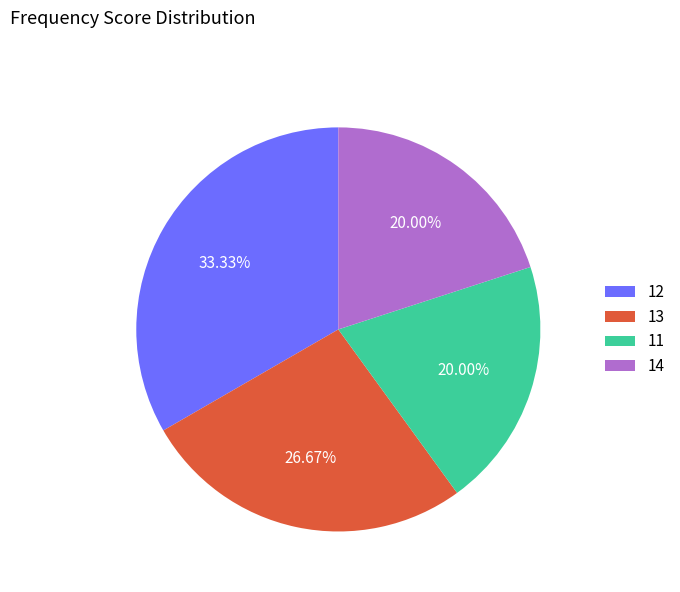

What is the ratio of the value at 13 to the value at 11?

1.3